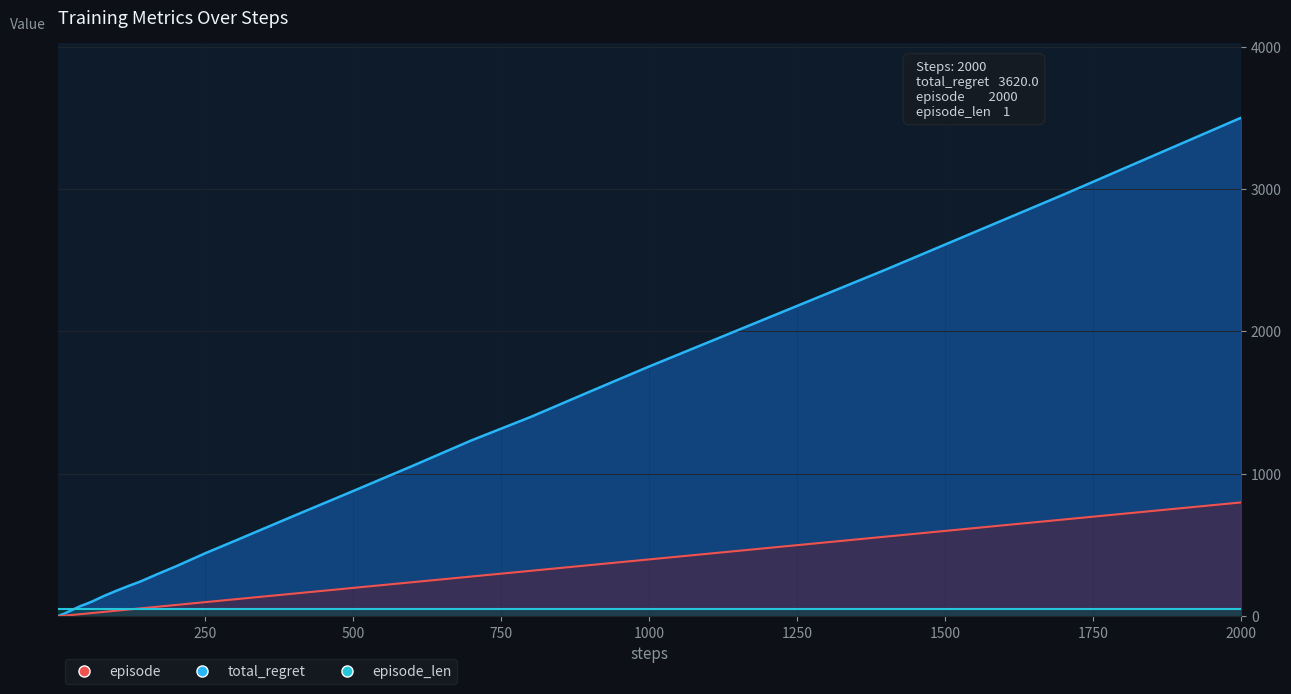

What value does the total_regret series have at 120?

212.7